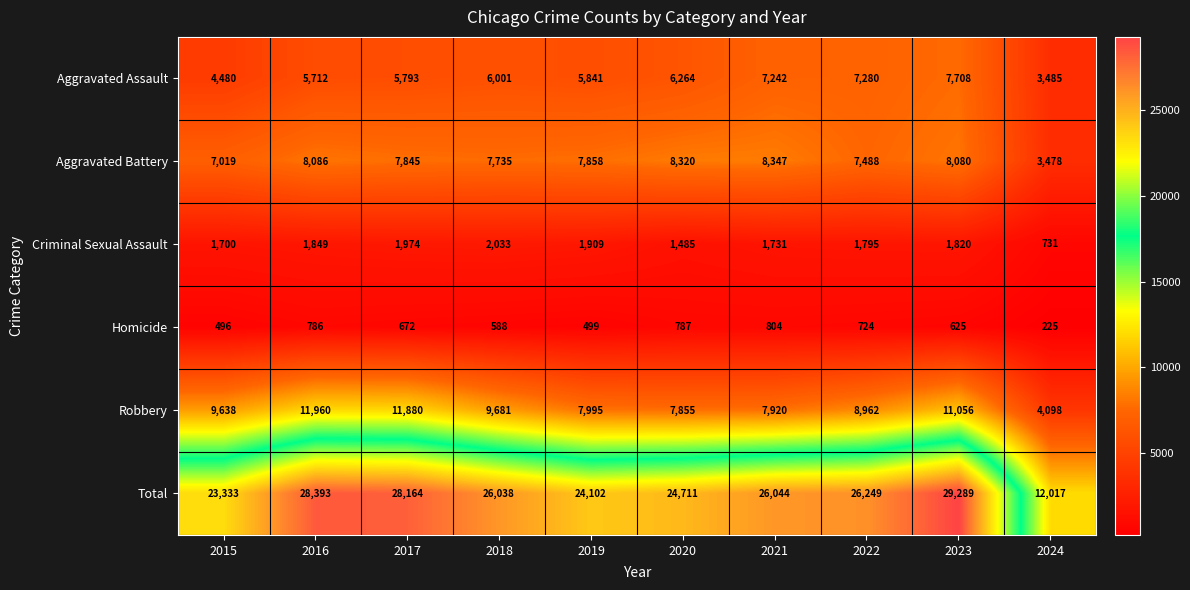

What value does the Aggravated Assault series have at 2023, to the nearest 100?

7700